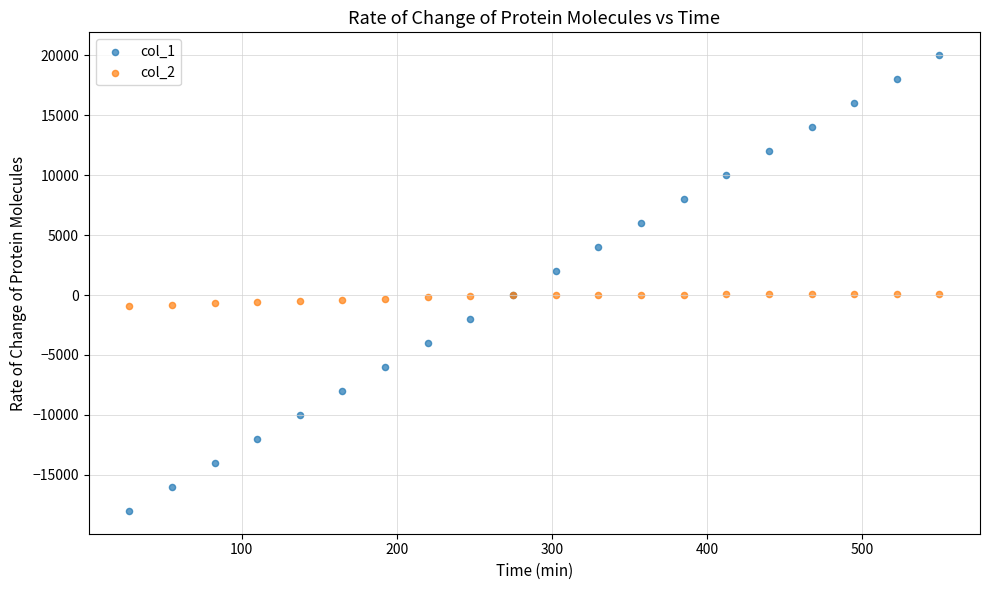

Which series has the largest Y range (max minus min)?

col_1